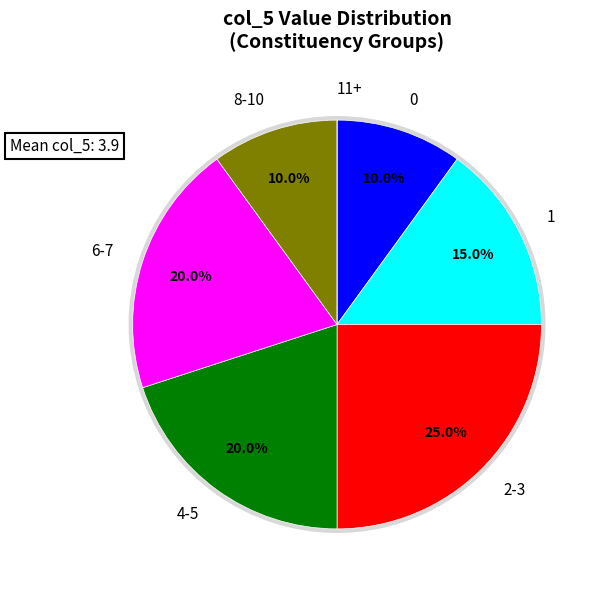

True or false: 6 accounts for 1% of the total.

False